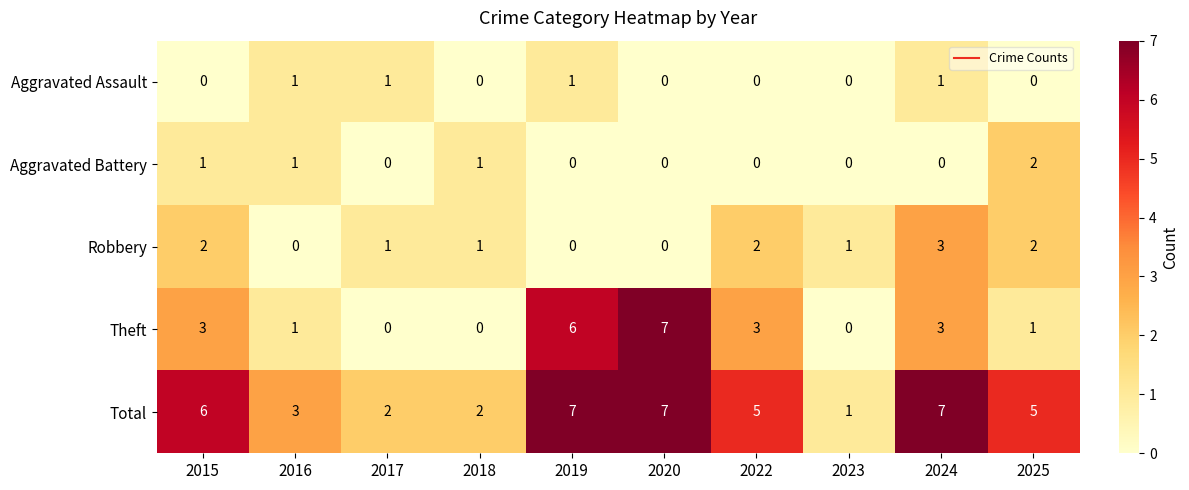

What is the sum of all Aggravated Battery values?

5